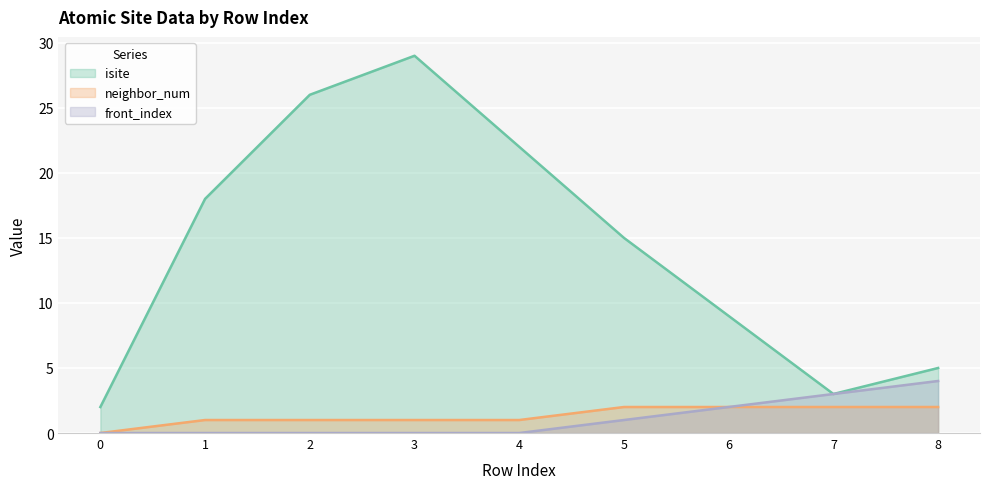

How many values in the isite series are below 15?

4